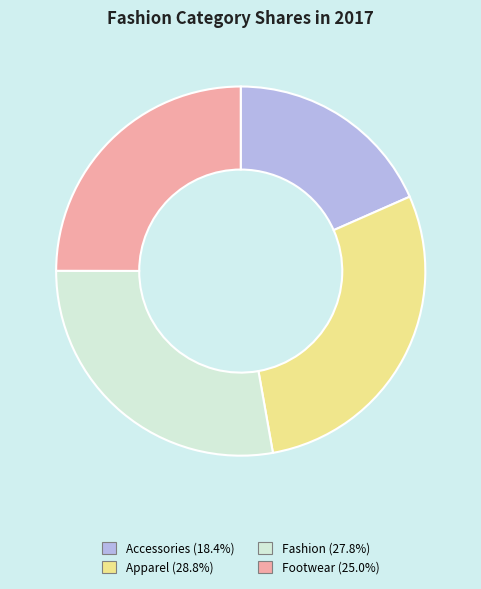

Is it true that Apparel is 20% of the pie?

False